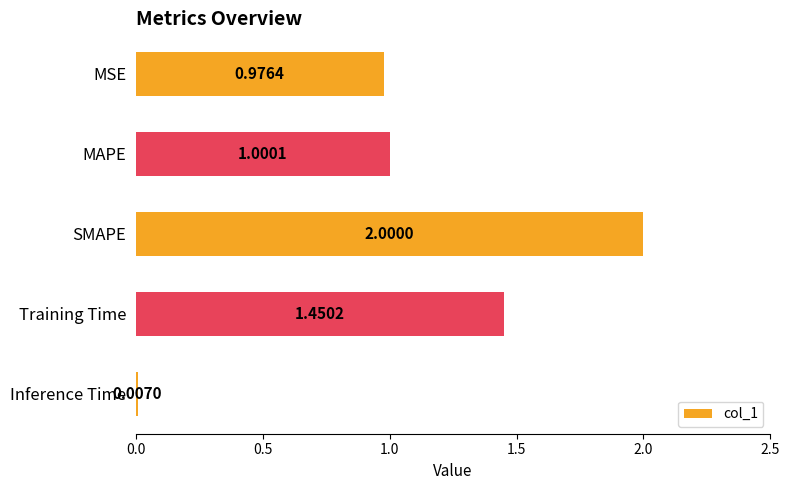

What is the sum of all values?

5.4